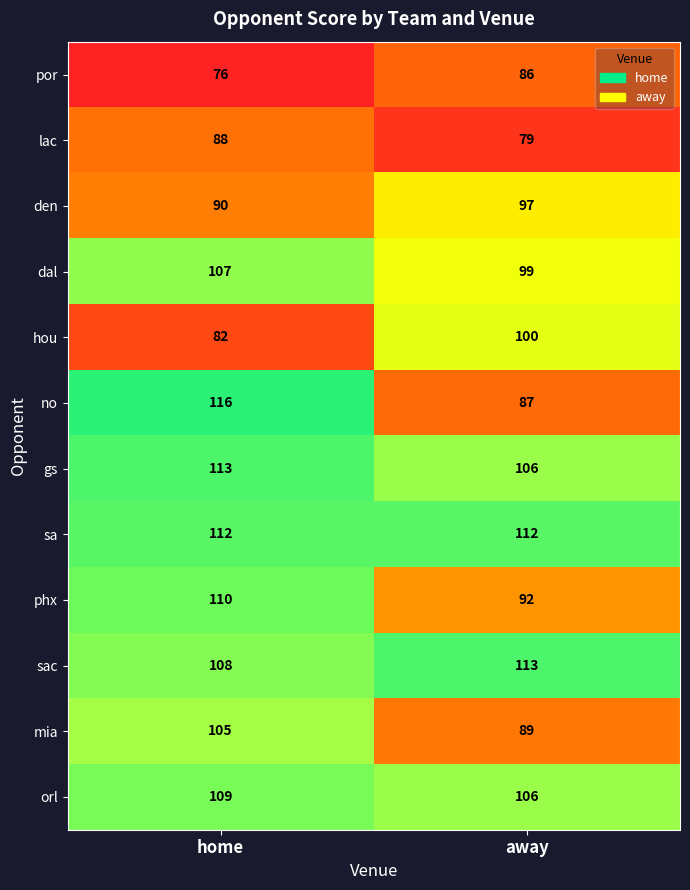

What is the greatest value displayed?

116